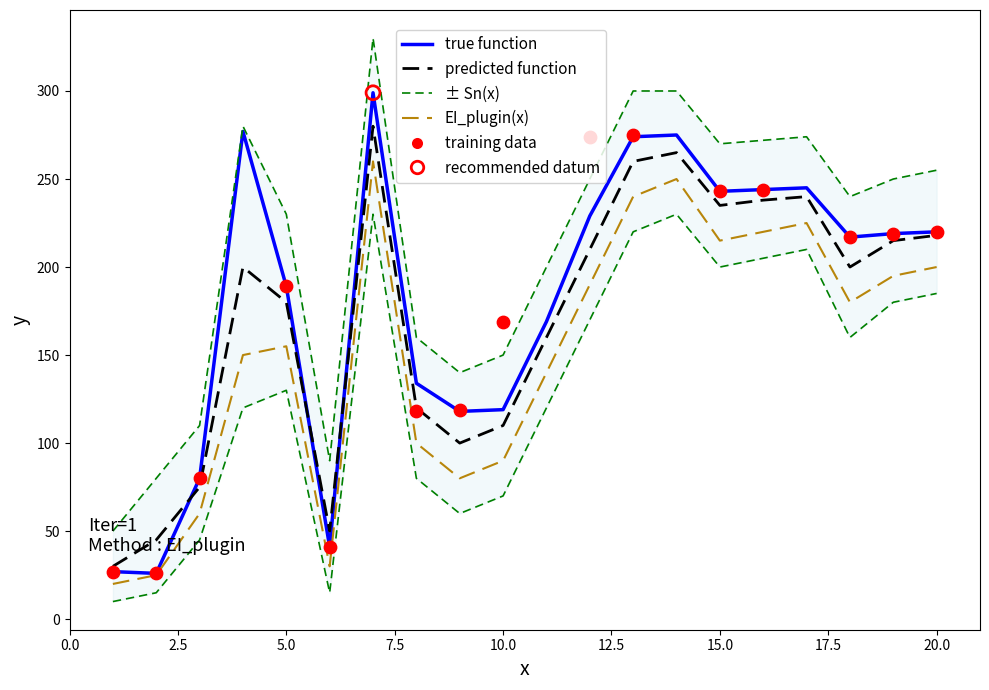

Approximately how many times larger is the value at 1 compared to 15?

0.1